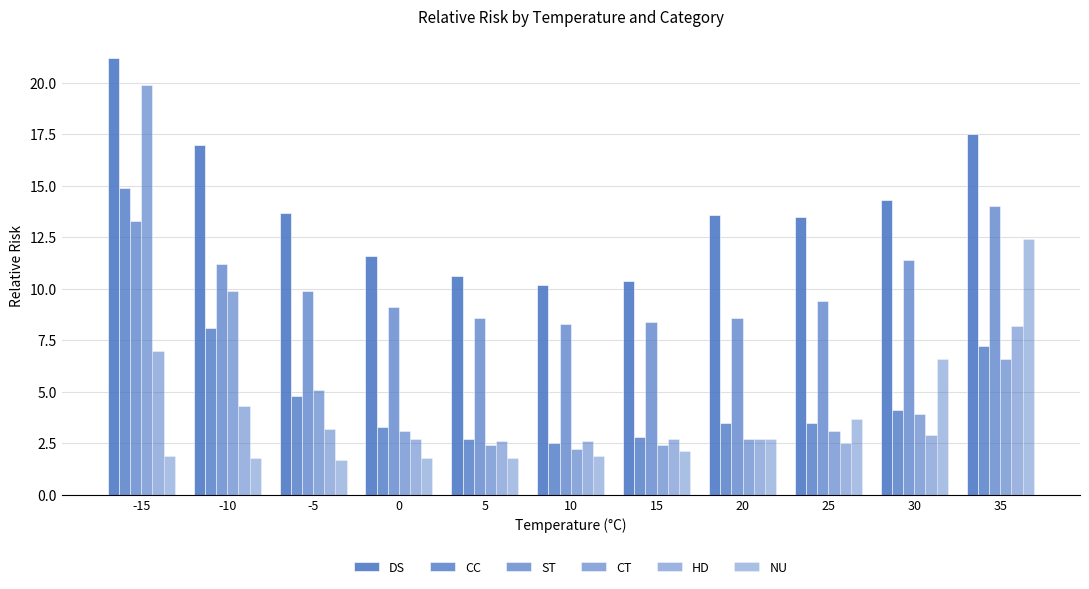

Which series has the largest range (max minus min)?

CT